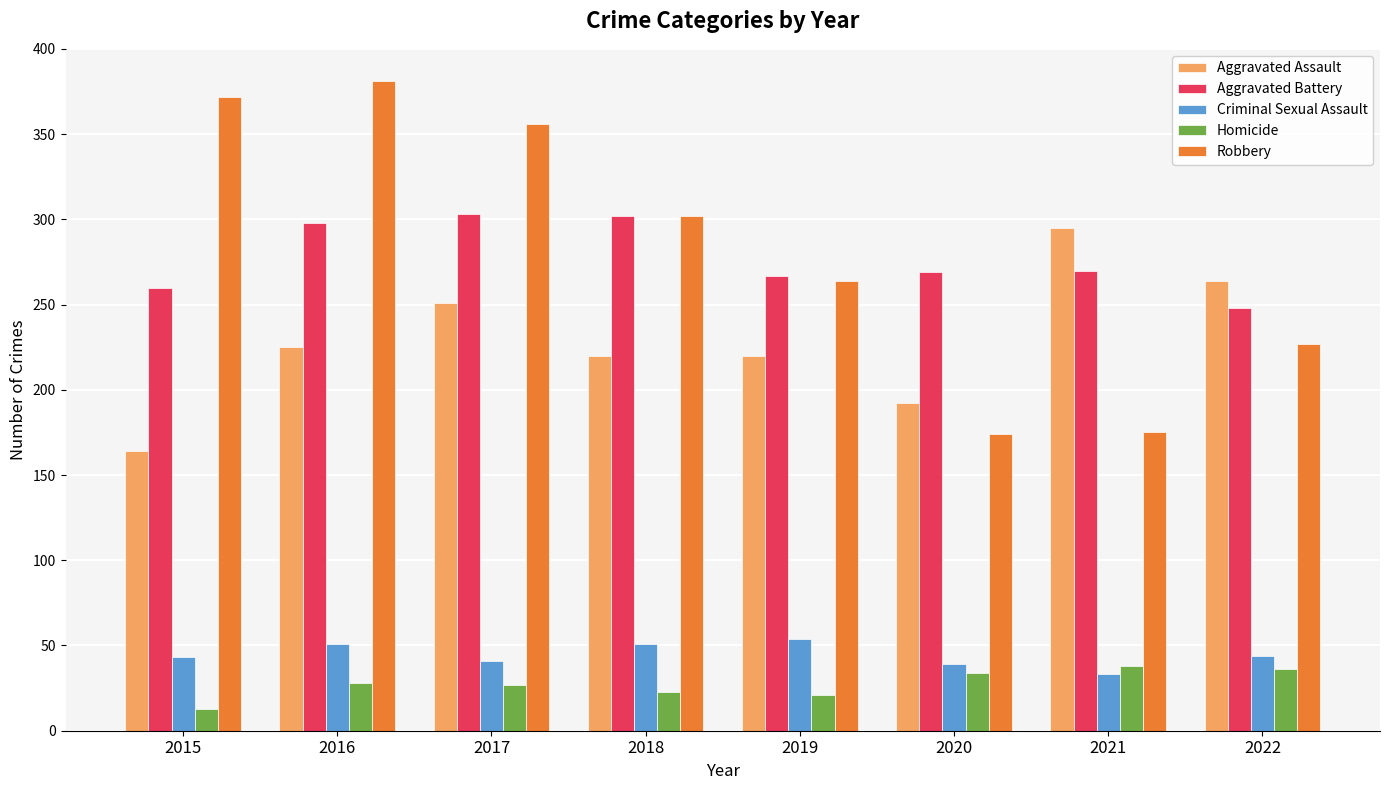

How many data points in Aggravated Battery are less than 270?

4